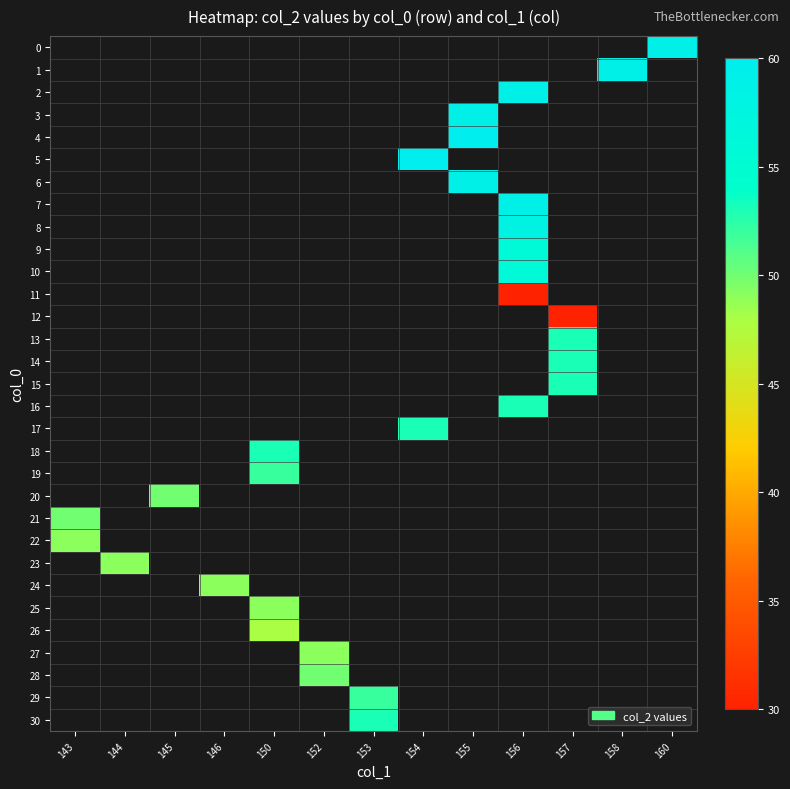

List the labels in order of 18 value, smallest first.

143, 144, 145, 146, 150, 152, 153, 154, 155, 156, 157, 158, 160